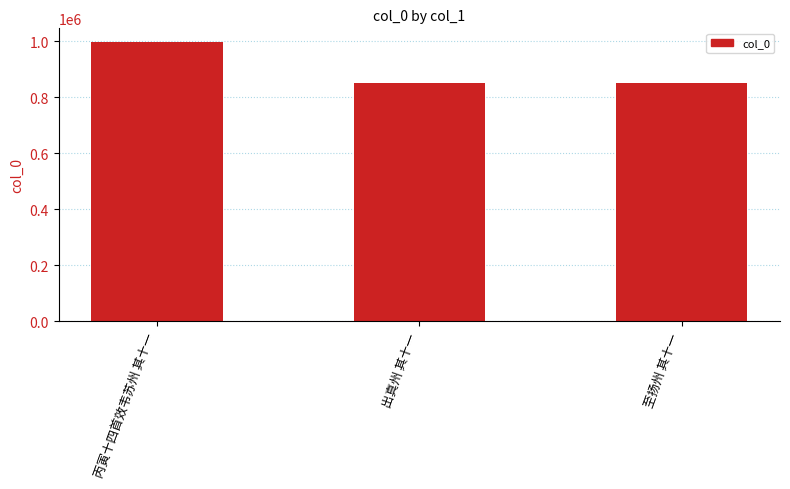

The chart shows a value of 850934 at 至扬州 其十一. True or false?

True